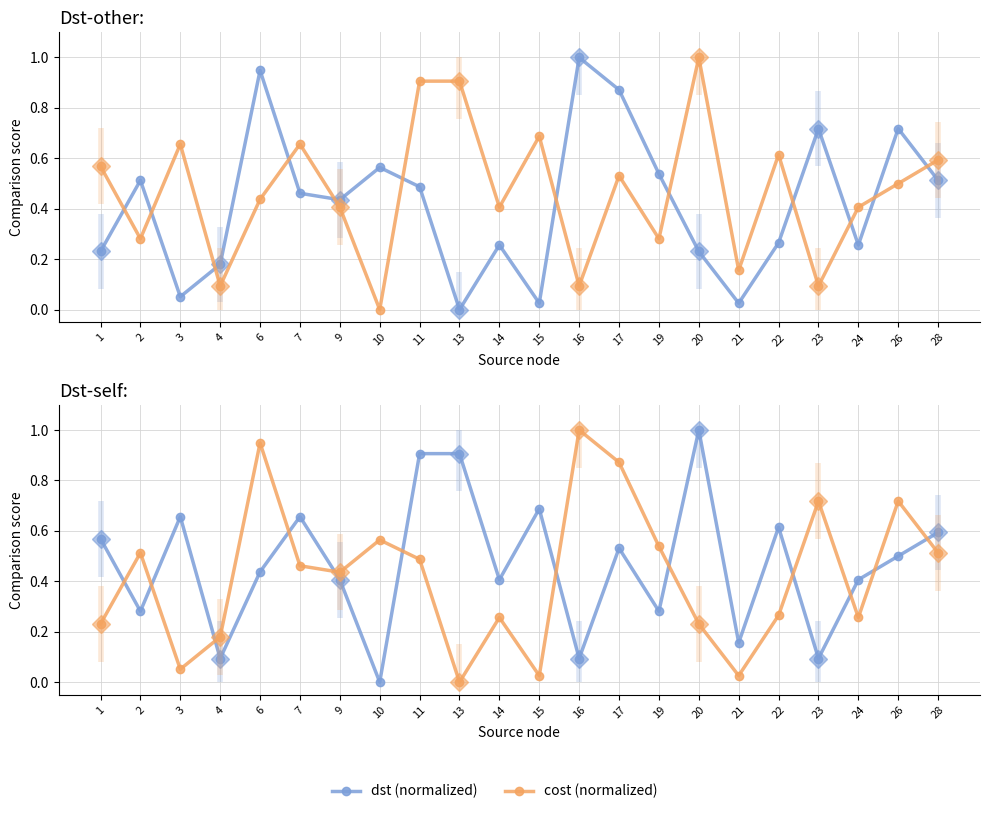

What are all the series names shown in the legend?

dst (normalized), cost (normalized)